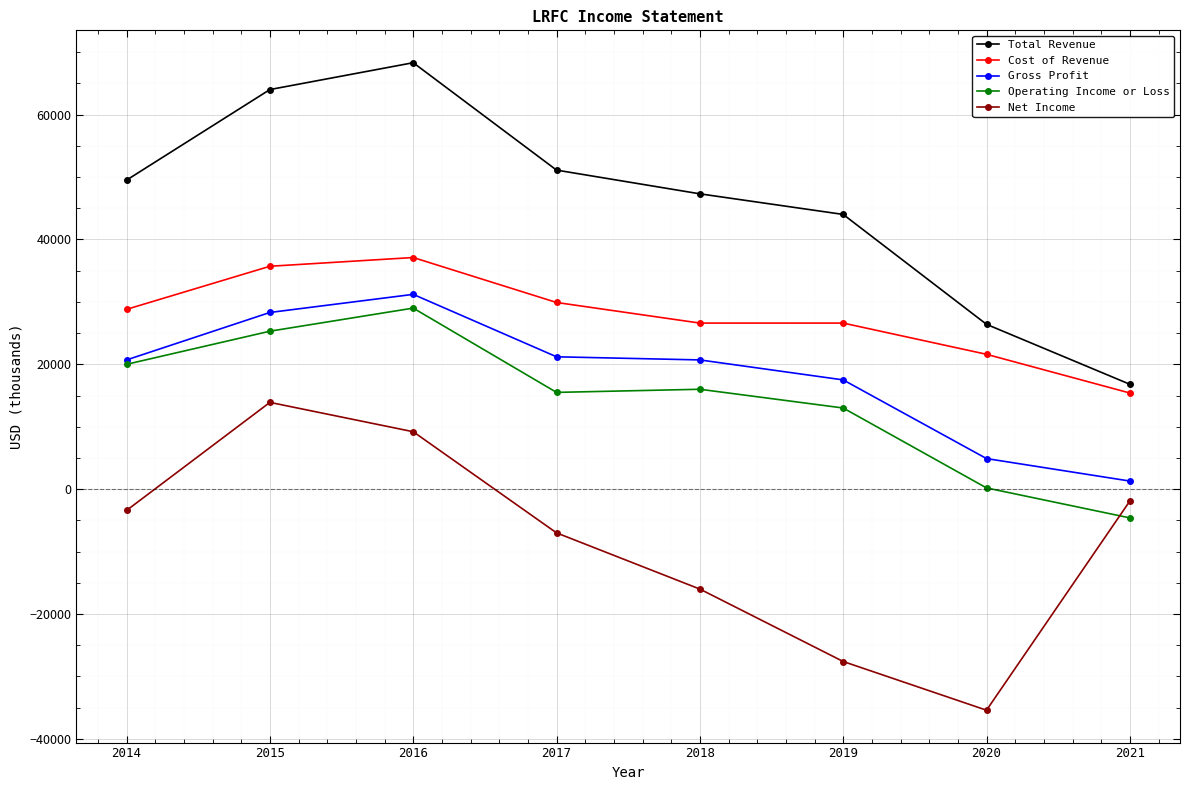

List the series in order of their peak value, highest first.

Total Revenue, Cost of Revenue, Gross Profit, Operating Income or Loss, Net Income